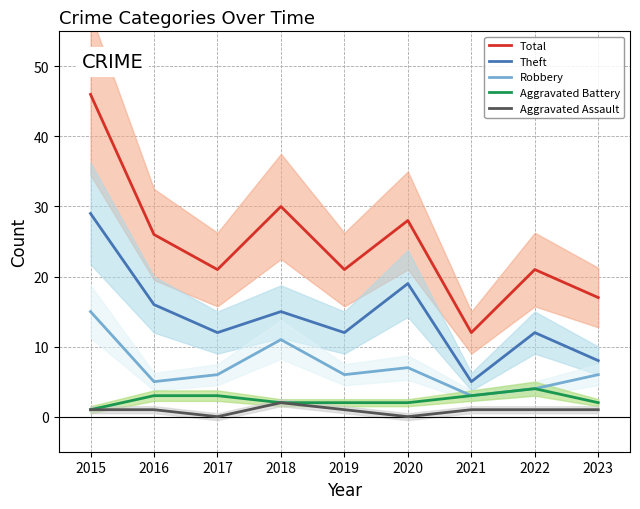

At which label does Theft reach its peak?

2015